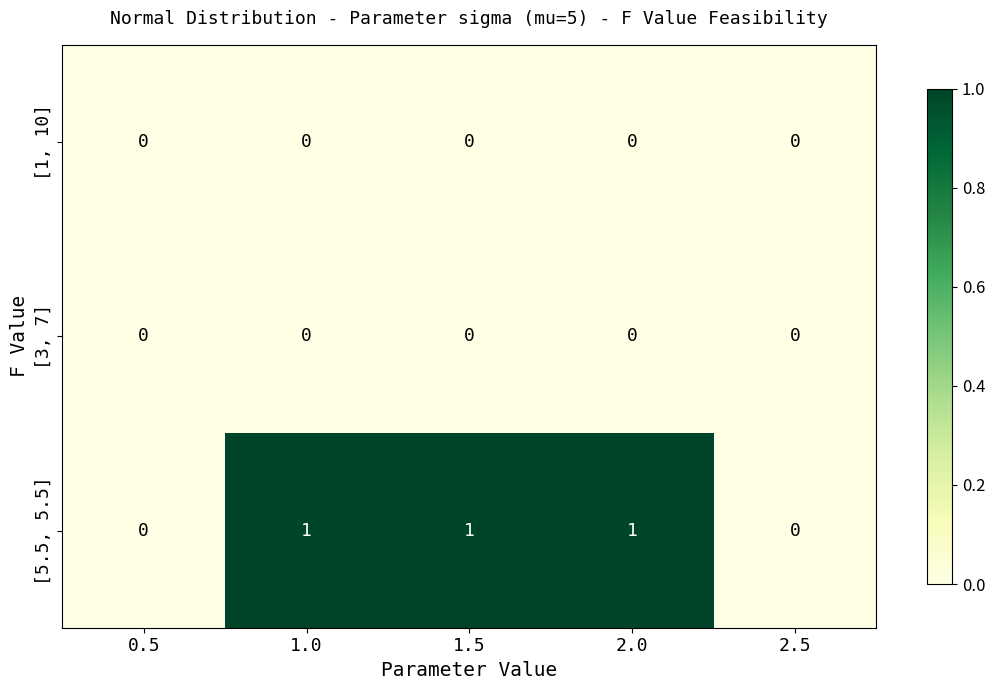

Reading left to right, extract all data points from this chart.

[1, 10]: 0	0	0	0	0
[3, 7]: 0	0	0	0	0
[5.5, 5.5]: 0	1	1	1	0